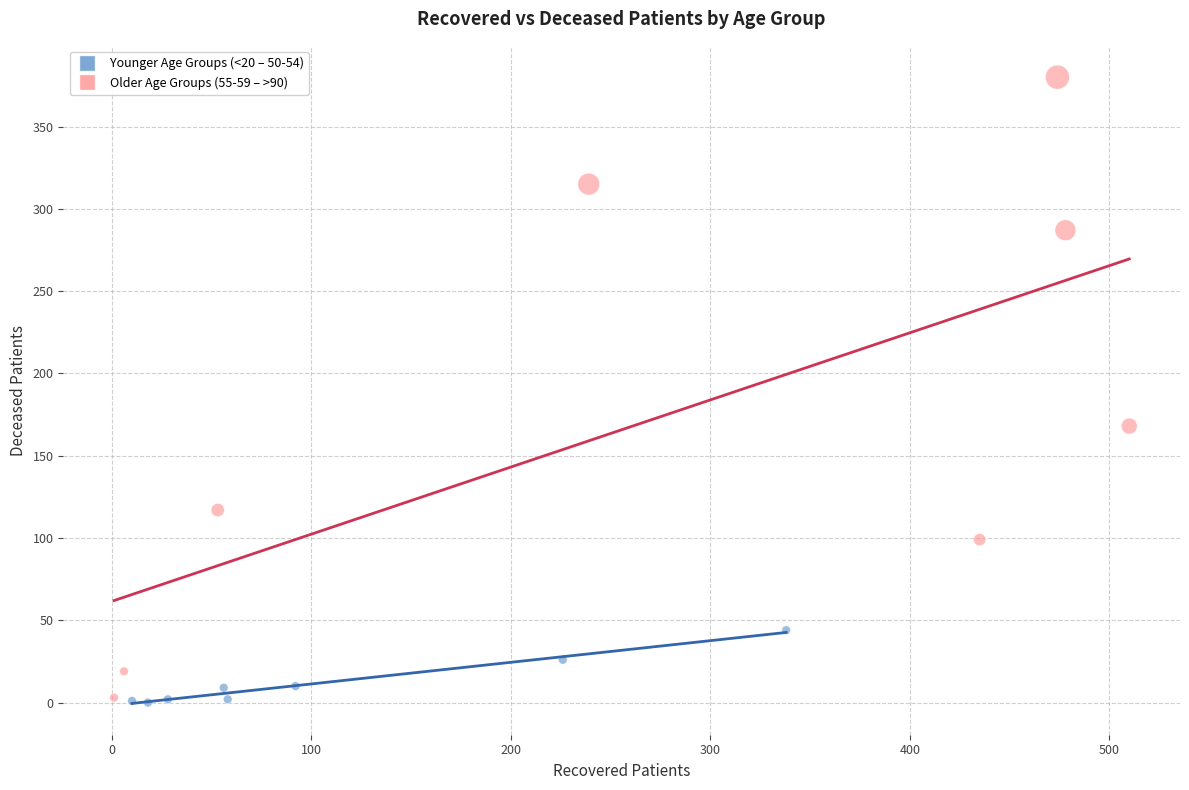

Which series contains the highest Y value?

Older Age Groups (55-59 – >90)